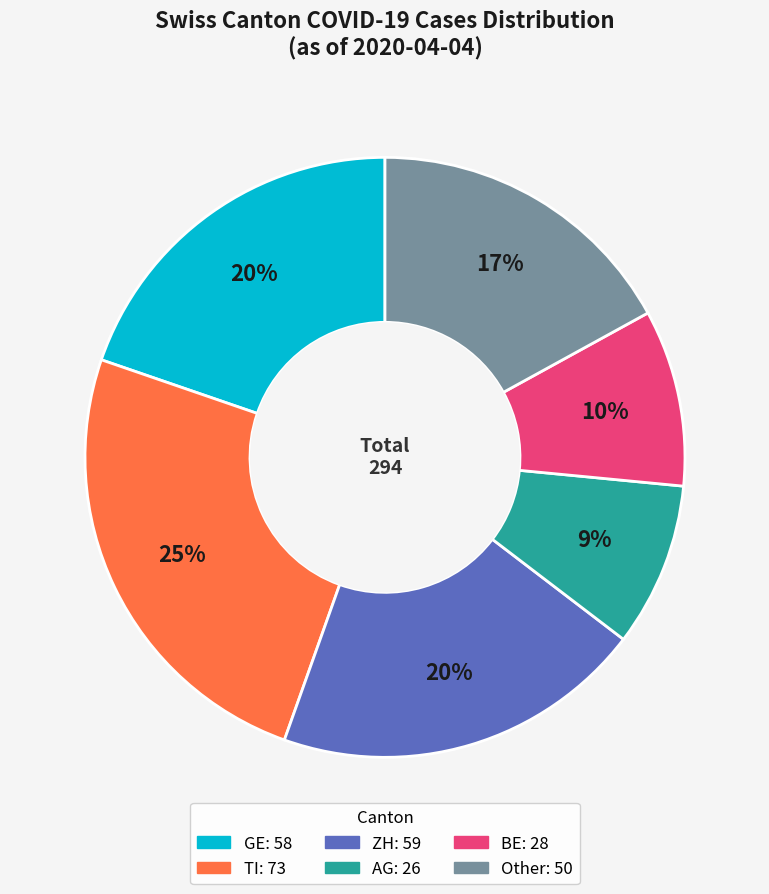

To the nearest percent, what is the difference between the largest and smallest slice percentages?

16%